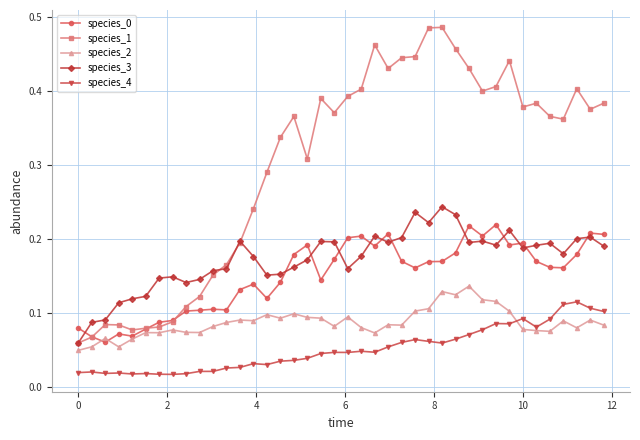

How many species_2 values are between 0 and 1?

40